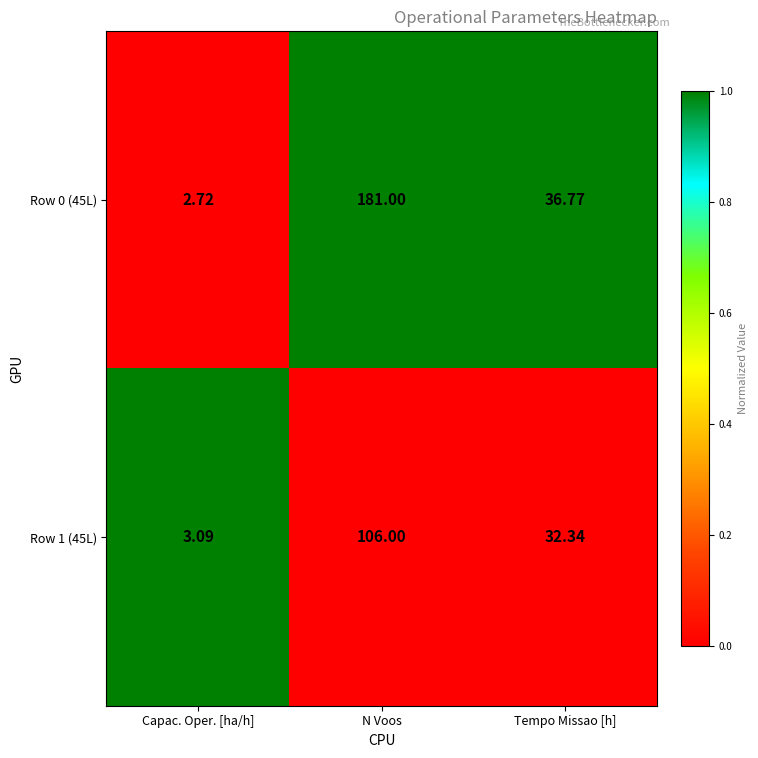

Which series has the largest total across all categories?

Row 0 (45L)